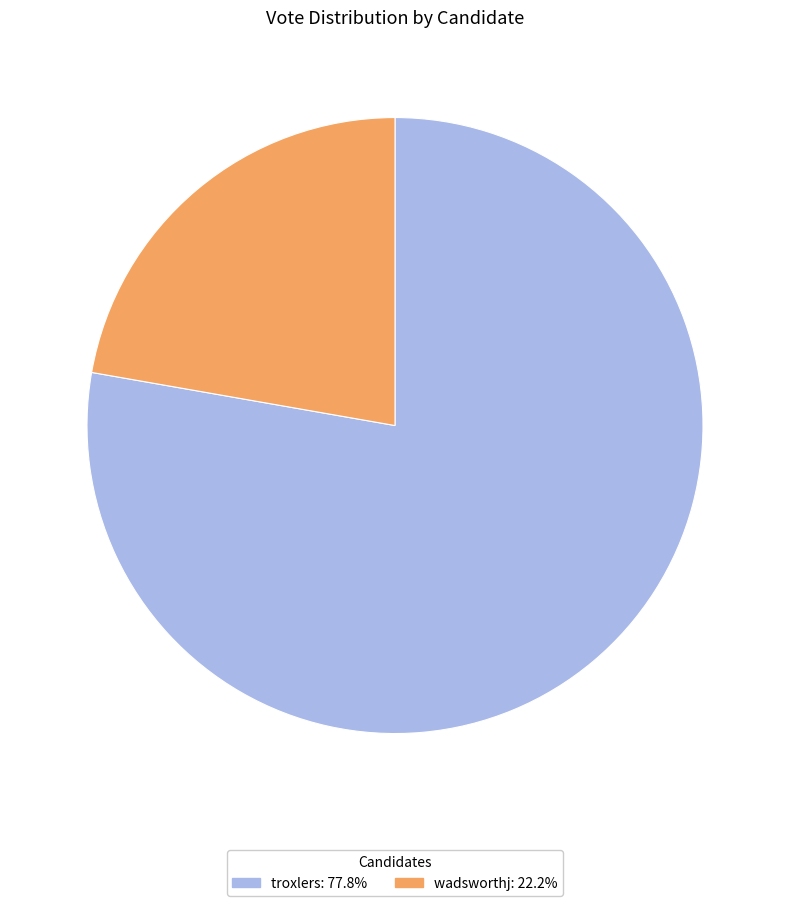

Approximately how many times larger is the value at wadsworthj: 22.2% compared to troxlers: 77.8%?

0.3